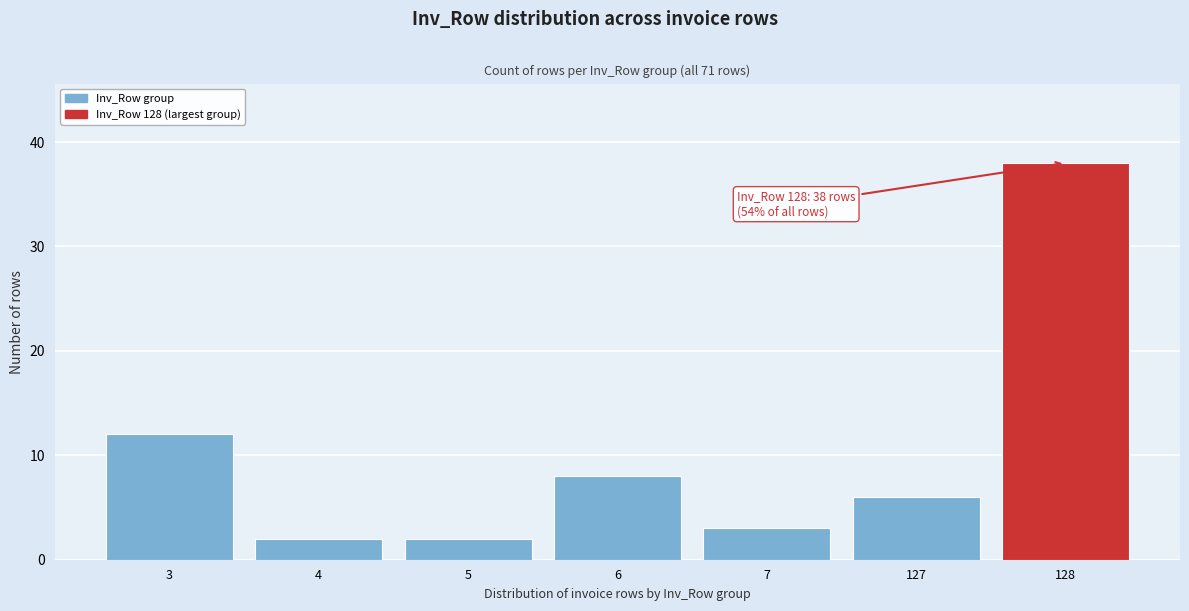

Reading right to left, extract all data points from this chart.

128=38	127=6	7=3	6=8	5=2	4=2	3=12